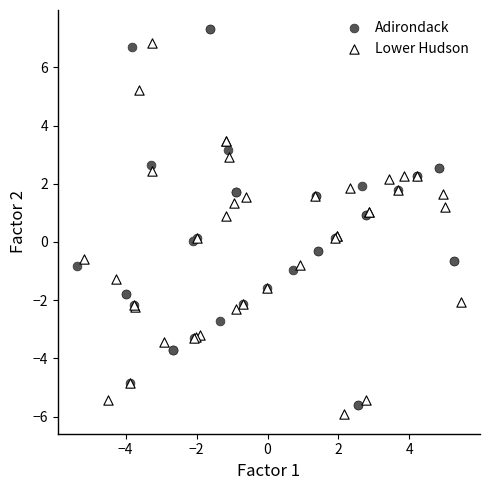

What are all the series names shown in the legend?

Adirondack, Lower Hudson